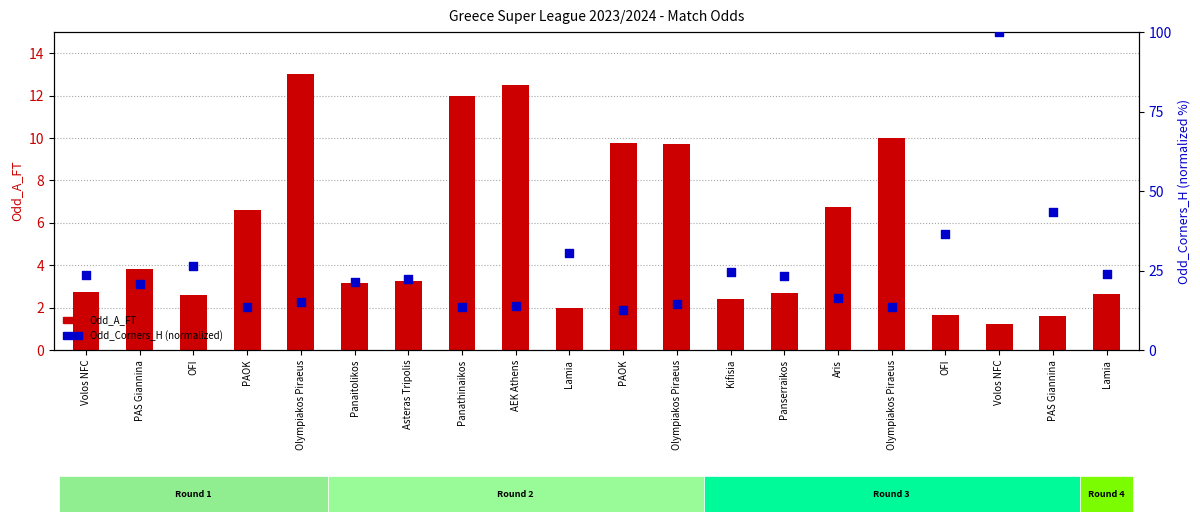

What are all the series names shown in the legend?

Odd_A_FT, Odd_Corners_H